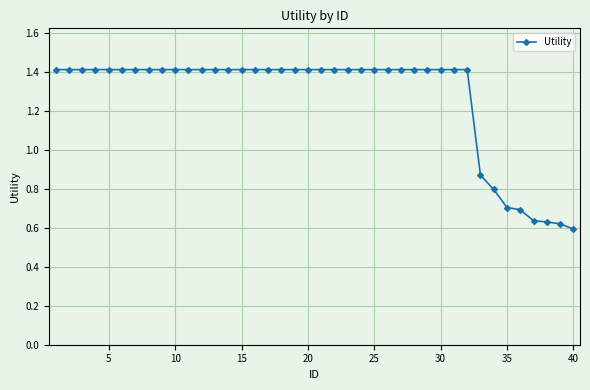

How many data points are less than 1?

8